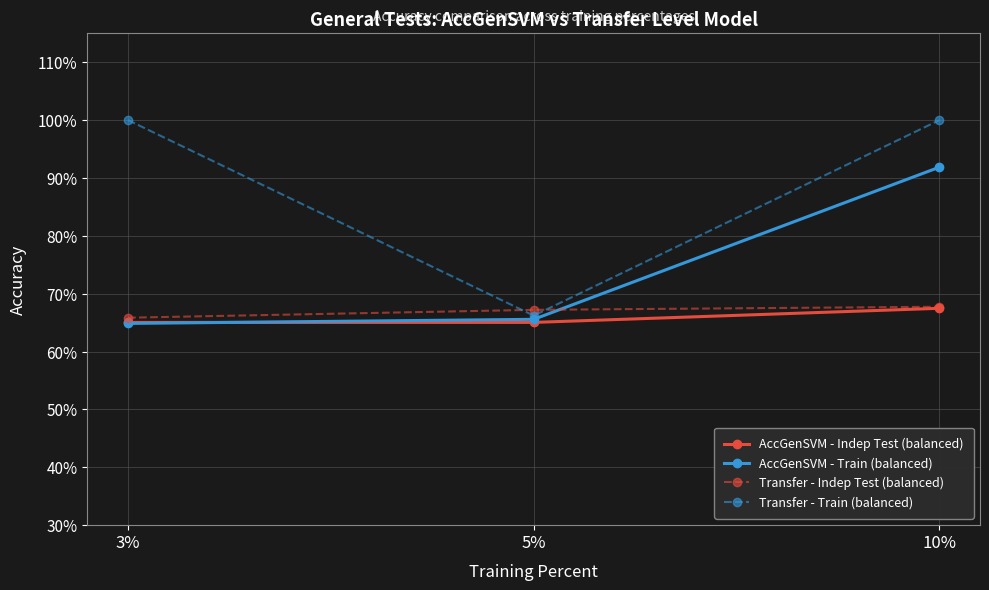

What are all the series names shown in the legend?

AccGenSVM - Indep Test (balanced), AccGenSVM - Train (balanced), Transfer - Indep Test (balanced), Transfer - Train (balanced)